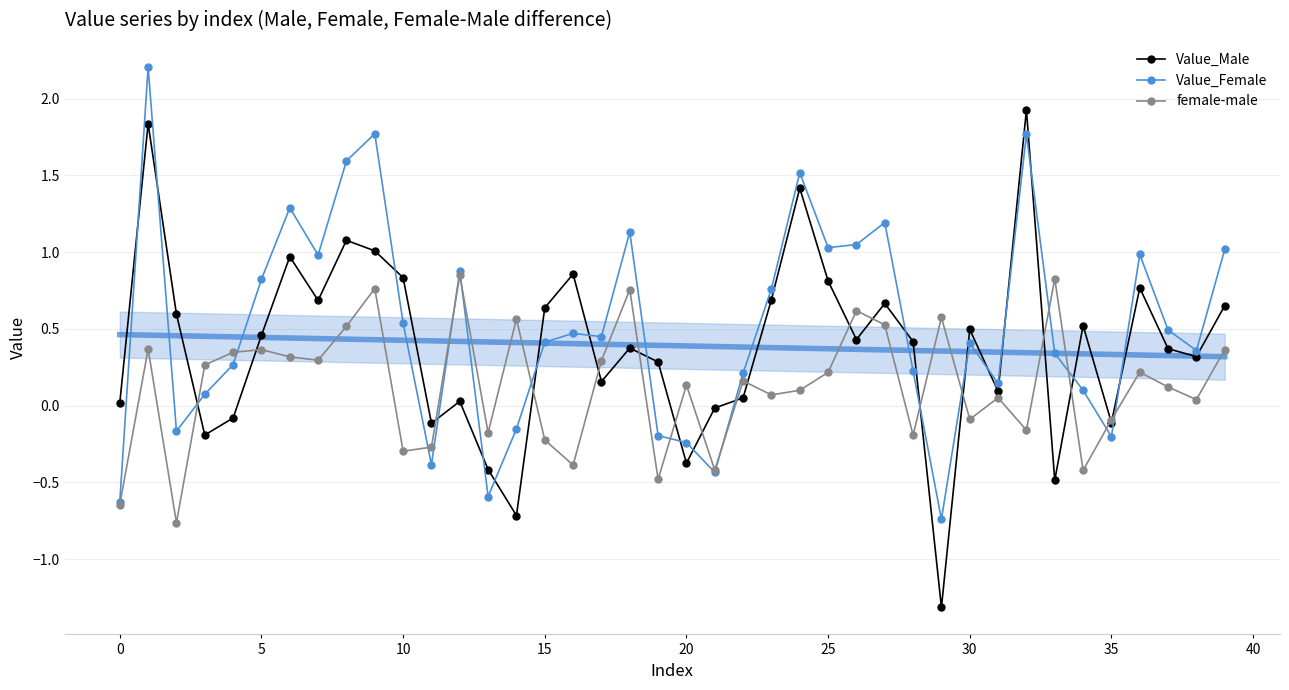

How many values in the Value_Female series exceed 0?

30